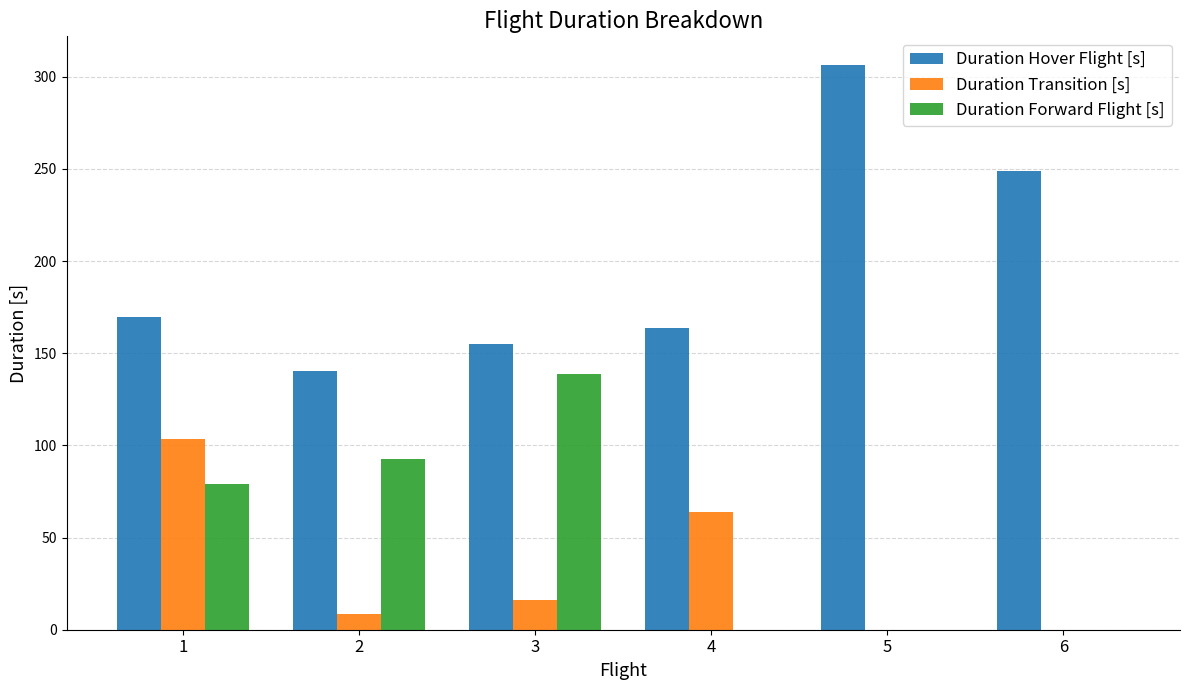

Reading left to right, transcribe all the data shown in this chart.

Duration Hover Flight [s]: 169.4	140.5	154.9	163.6	306.6	248.7
Duration Transition [s]: 103.2	8.3	16.2	63.9	0.0	0.0
Duration Forward Flight [s]: 79.1	92.4	138.9	0.0	0.0	0.0